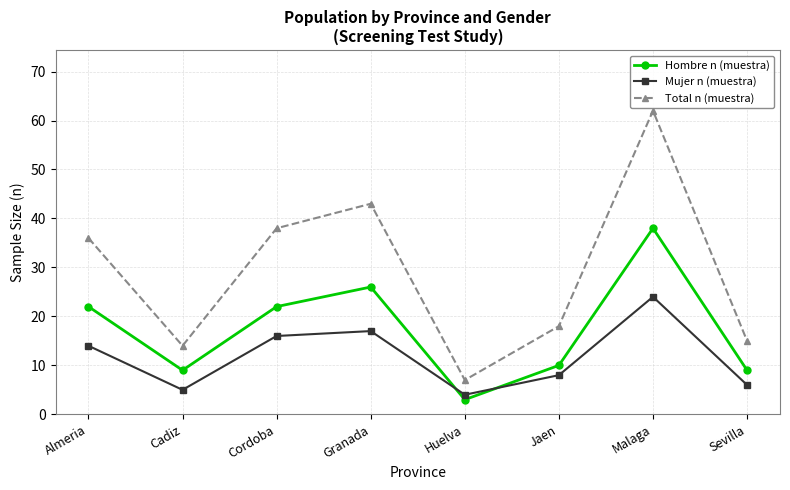

True or false: Hombre n (muestra) and Total n (muestra) intersect in this chart.

False